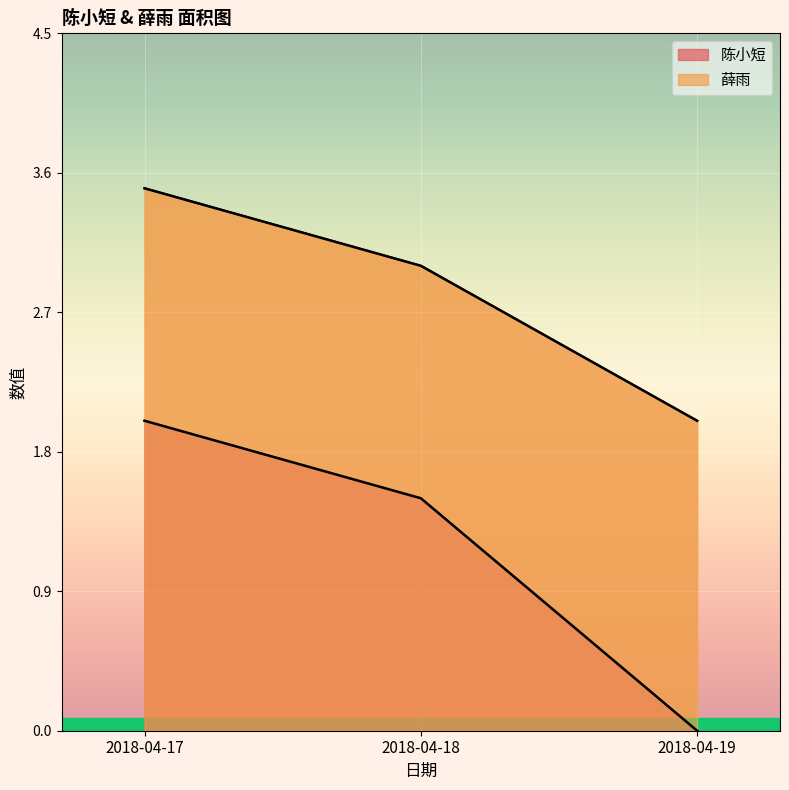

At which label does 薛雨 reach its peak?

2018-04-17